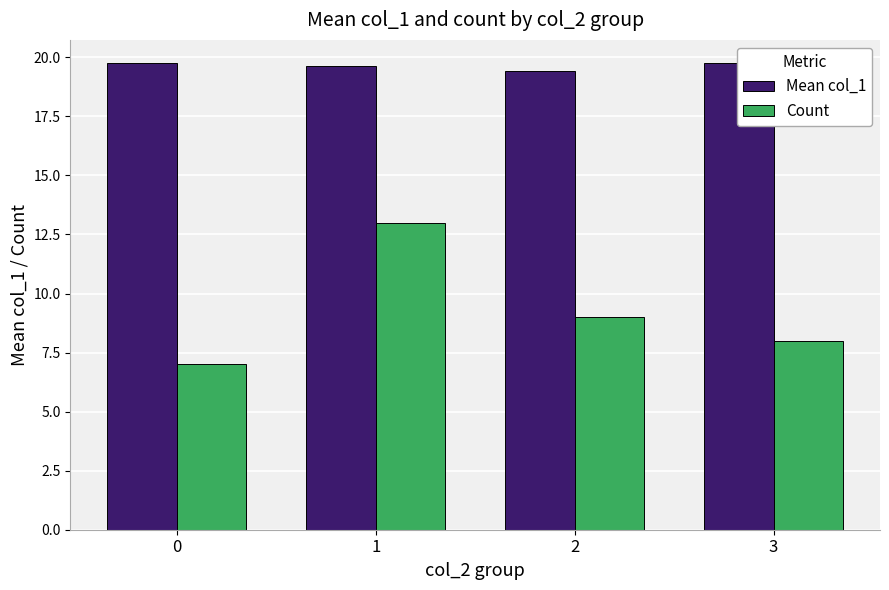

Rank the series by their average value, from highest to lowest.

Mean col_1, Count